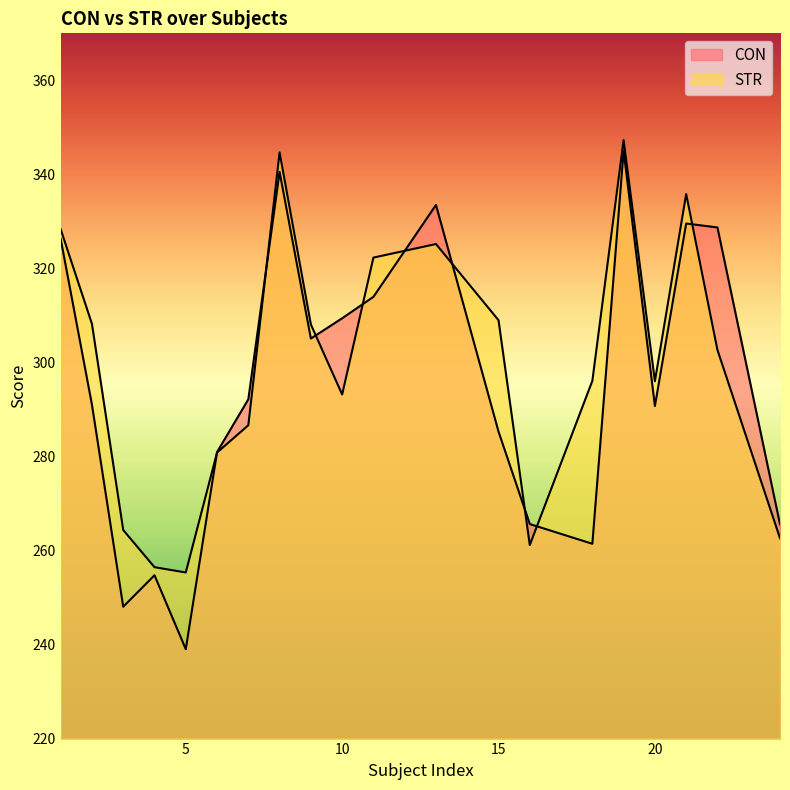

Reading left to right, extract all data points from this chart.

CON: 1=326.3	2=291.0	3=248.0	4=254.7	5=239.0	6=280.9	7=292.2	8=340.5	9=305.1	10=309.4	11=314.0	13=333.5	15=285.3	16=265.6	18=261.4	19=345.0	20=290.7	21=329.5	22=328.7	24=265.6
STR: 1=328.3	2=308.2	3=264.4	4=256.5	5=255.3	6=280.8	7=286.6	8=344.7	9=308.1	10=293.2	11=322.3	13=325.2	15=309.0	16=261.2	18=296.1	19=347.3	20=296.0	21=335.8	22=302.7	24=262.6